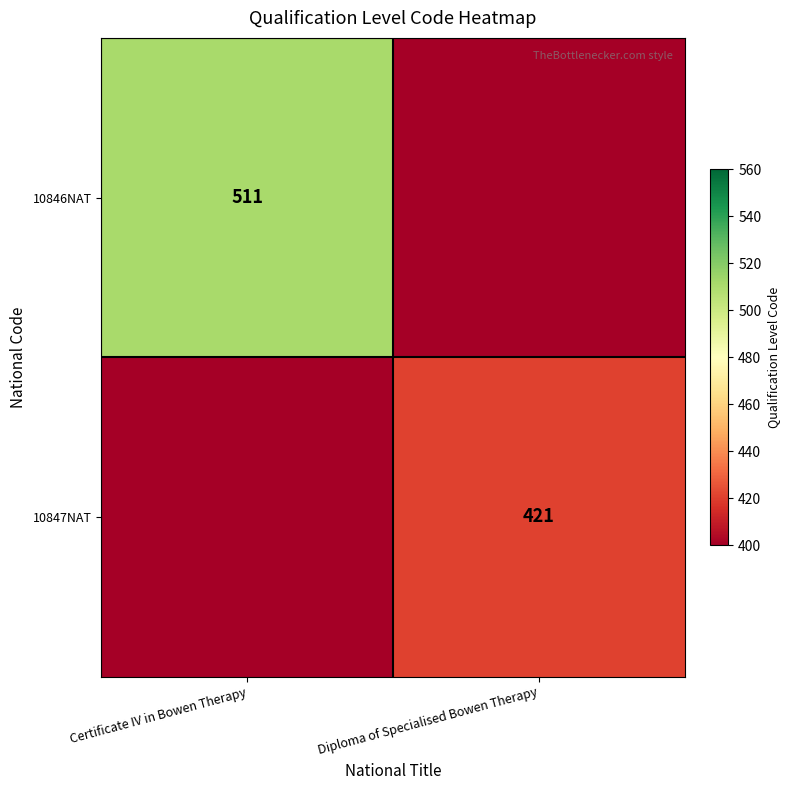

The 10846NAT series shows 511 at Certificate IV in Bowen Therapy. True or false?

True